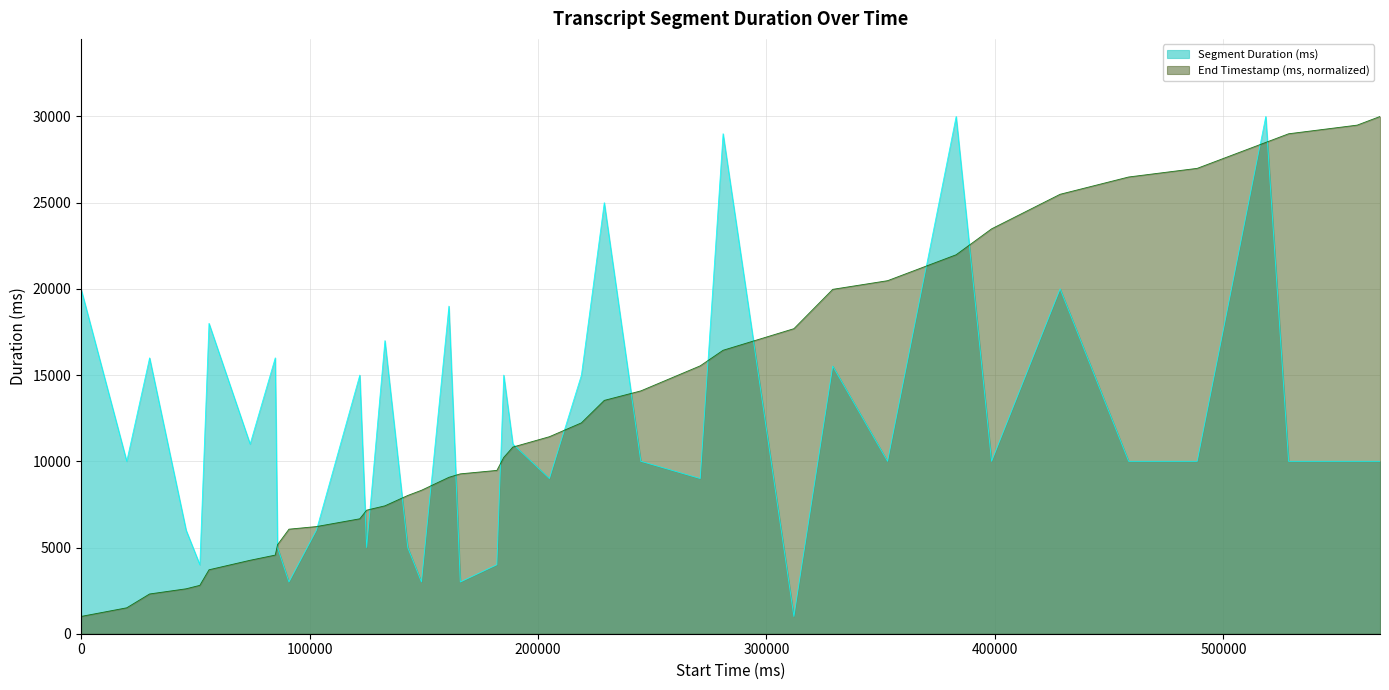

Rank the series by their average value, from lowest to highest.

Segment Duration (ms), End Timestamp (ms, normalized)